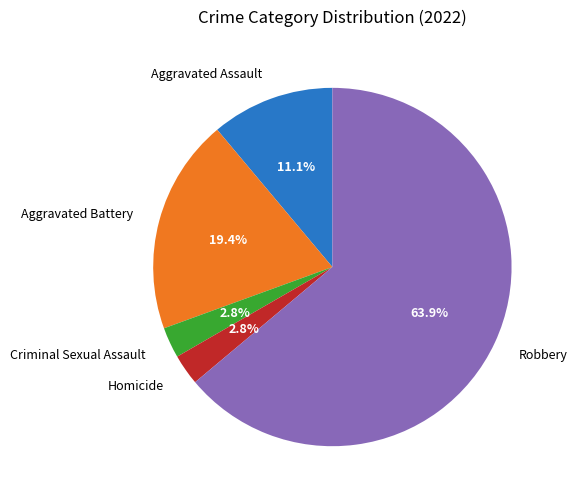

What percentage is NOT represented by Criminal Sexual Assault?

97.2%